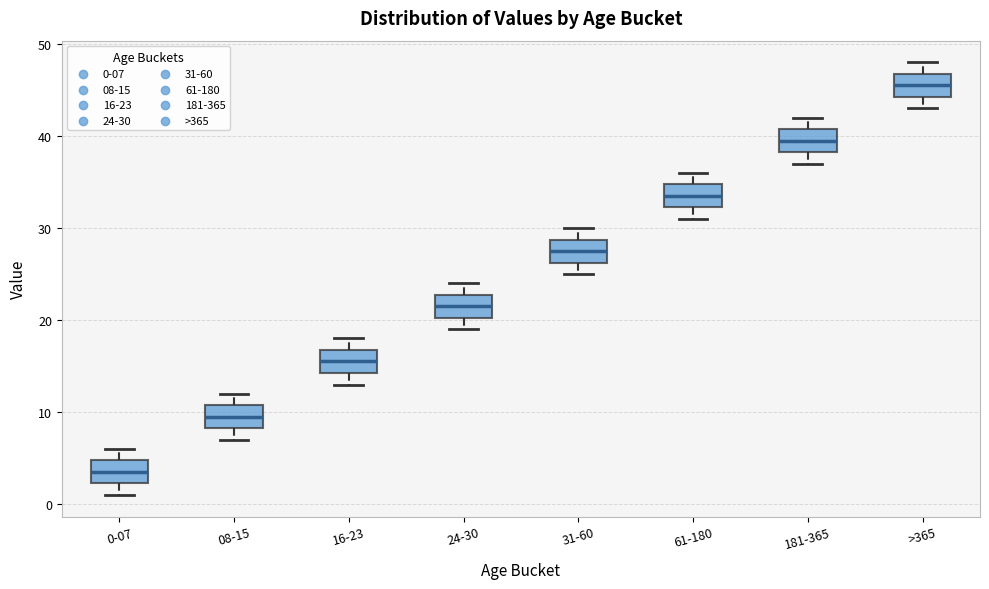

Reading left to right, read every box against the y-axis: the position of its median line, the range the box covers, and the ends of its whiskers. The values are not printed on the chart, so give them approximately, as read against the axis.

0-07: median 4, box 2 to 5, whiskers 1 to 6
08-15: median 10, box 8 to 11, whiskers 7 to 12
16-23: median 16, box 14 to 17, whiskers 13 to 18
24-30: median 22, box 20 to 23, whiskers 19 to 24
31-60: median 28, box 26 to 29, whiskers 25 to 30
61-180: median 34, box 32 to 35, whiskers 31 to 36
181-365: median 40, box 38 to 41, whiskers 37 to 42
>365: median 46, box 44 to 47, whiskers 43 to 48